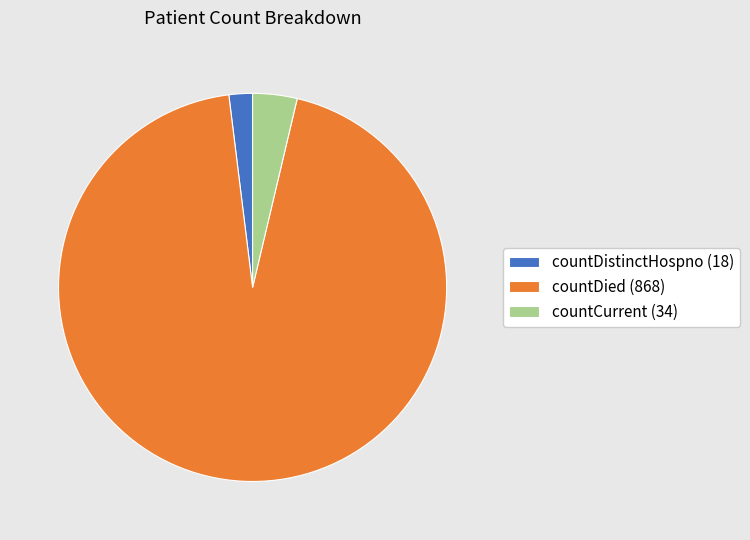

Is it true that countDistinctHospno is 2% of the pie?

True